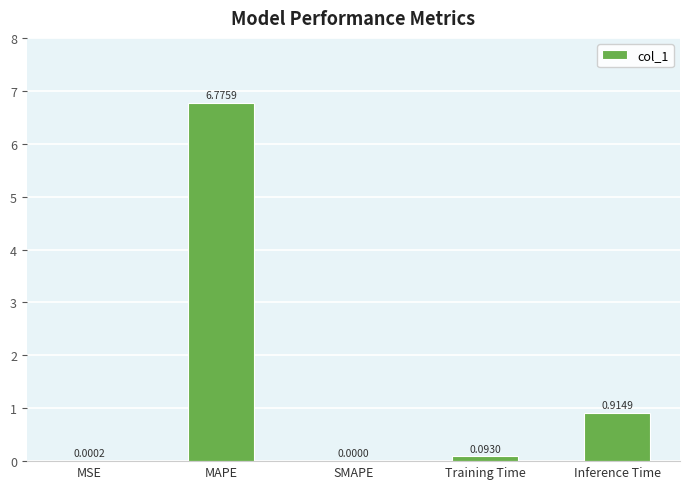

Which category has the highest value across all series?

MAPE